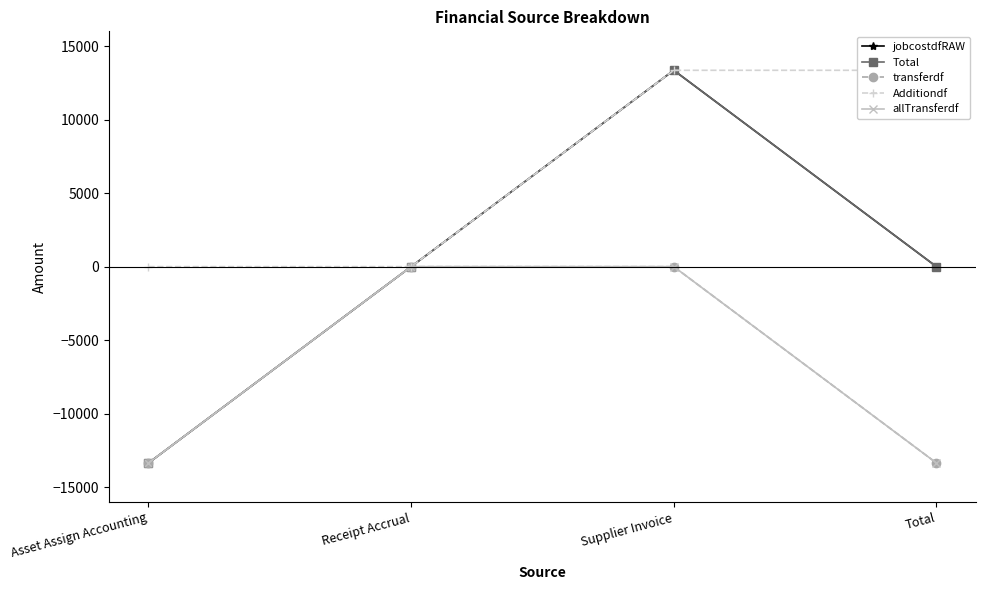

True or false: Additiondf and transferdf intersect in this chart.

False